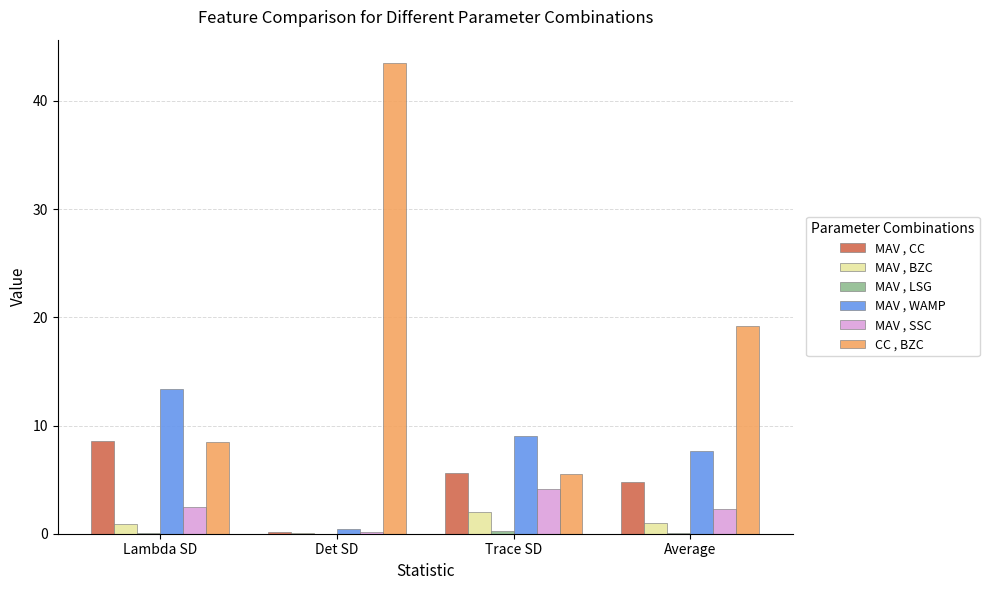

The MAV , SSC series shows 2.4 at Lambda SD. True or false?

True